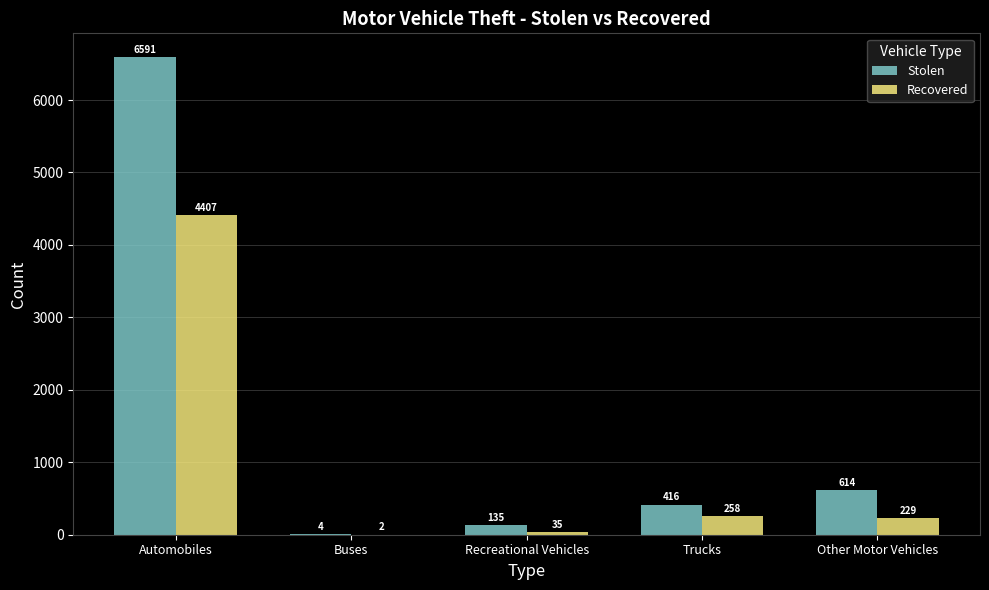

What is the spread (max minus min) of values at Automobiles?

2184